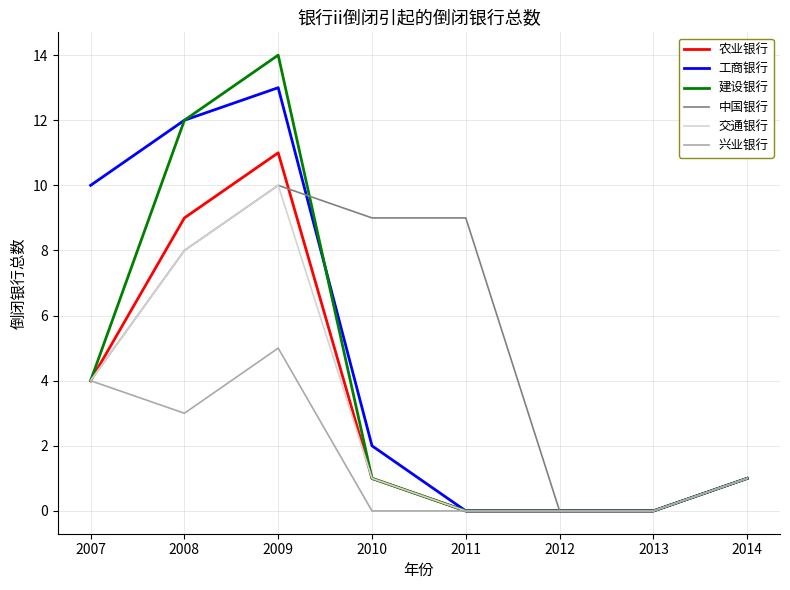

At which category does 农业银行 reach its first local peak?

2009